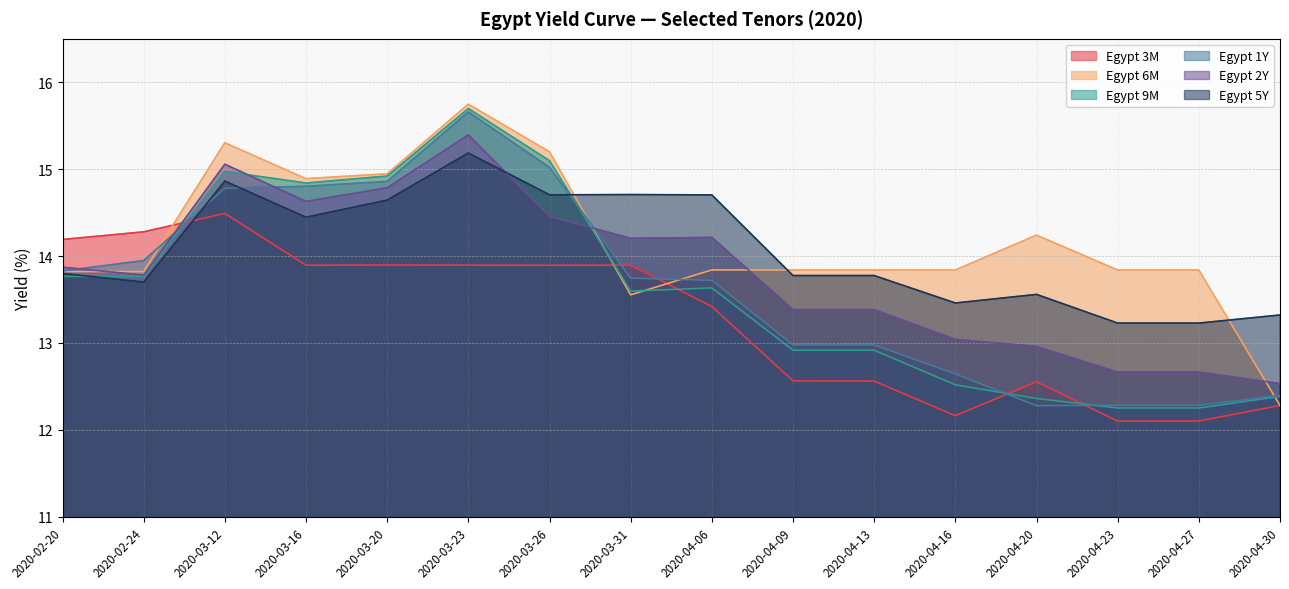

Where is the first local minimum for Egypt 6M?

2020-03-16